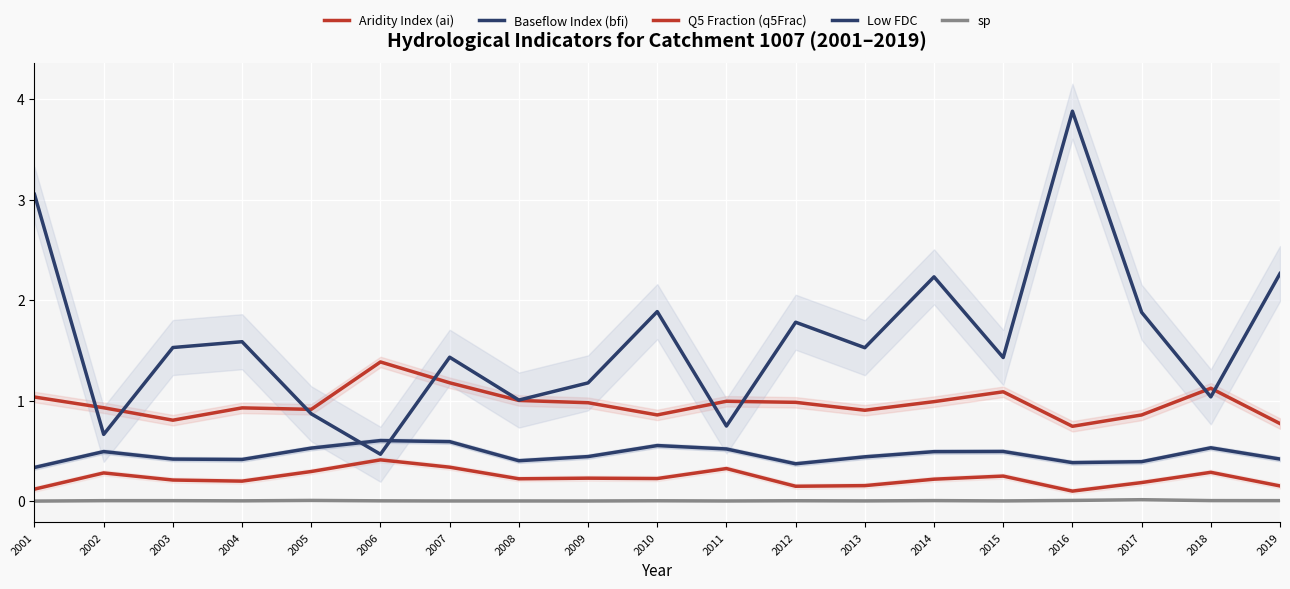

Which series changed the most between 2007 and 2010?

Low FDC